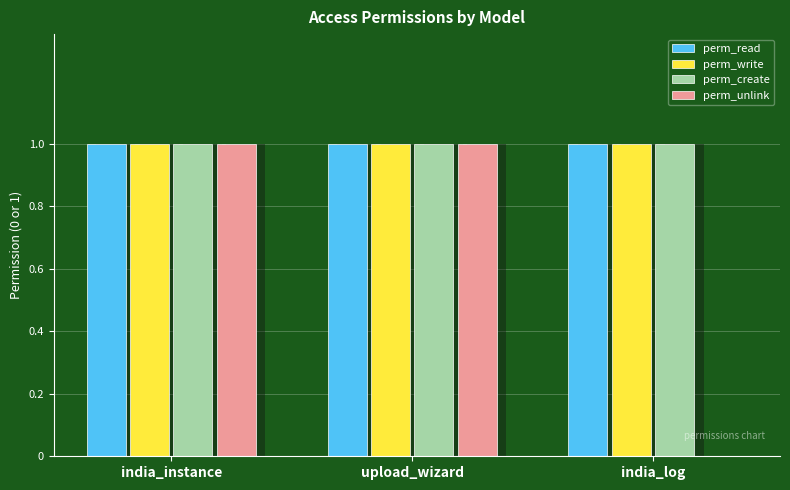

At which category is the sum across all series the highest?

india_instance